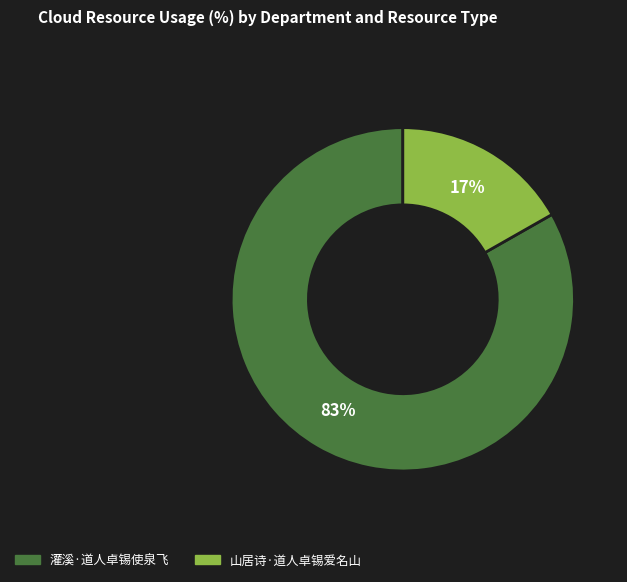

Do 山居诗·道人卓锡爱名山 and 灌溪·道人卓锡使泉飞 together represent more than half of the pie?

Yes